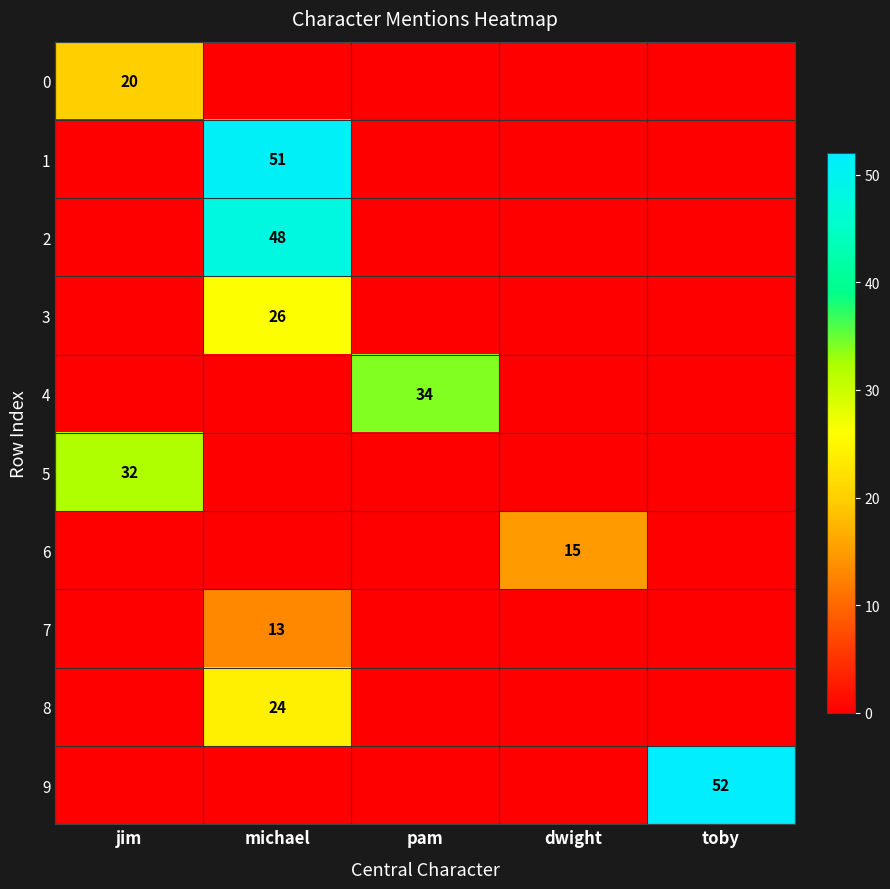

The value of 3 at michael is 26. True or false?

True